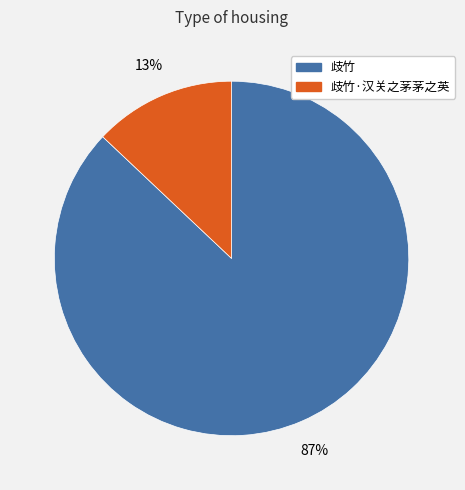

Does any single category account for the majority?

Yes